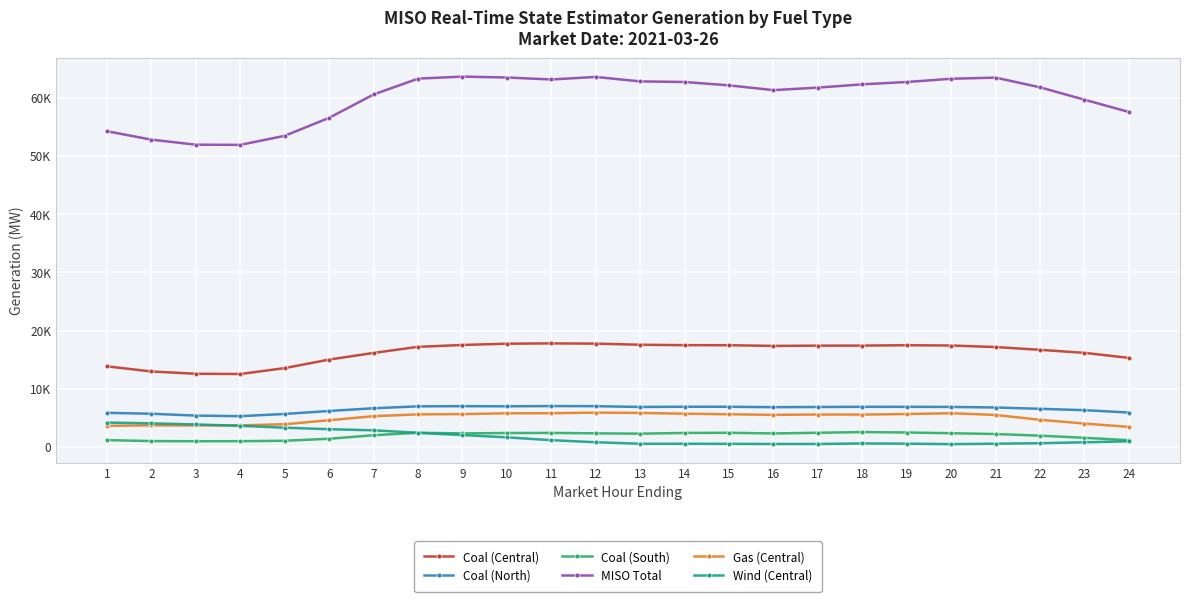

True or false: Coal (North) and Coal (South) intersect in this chart.

False